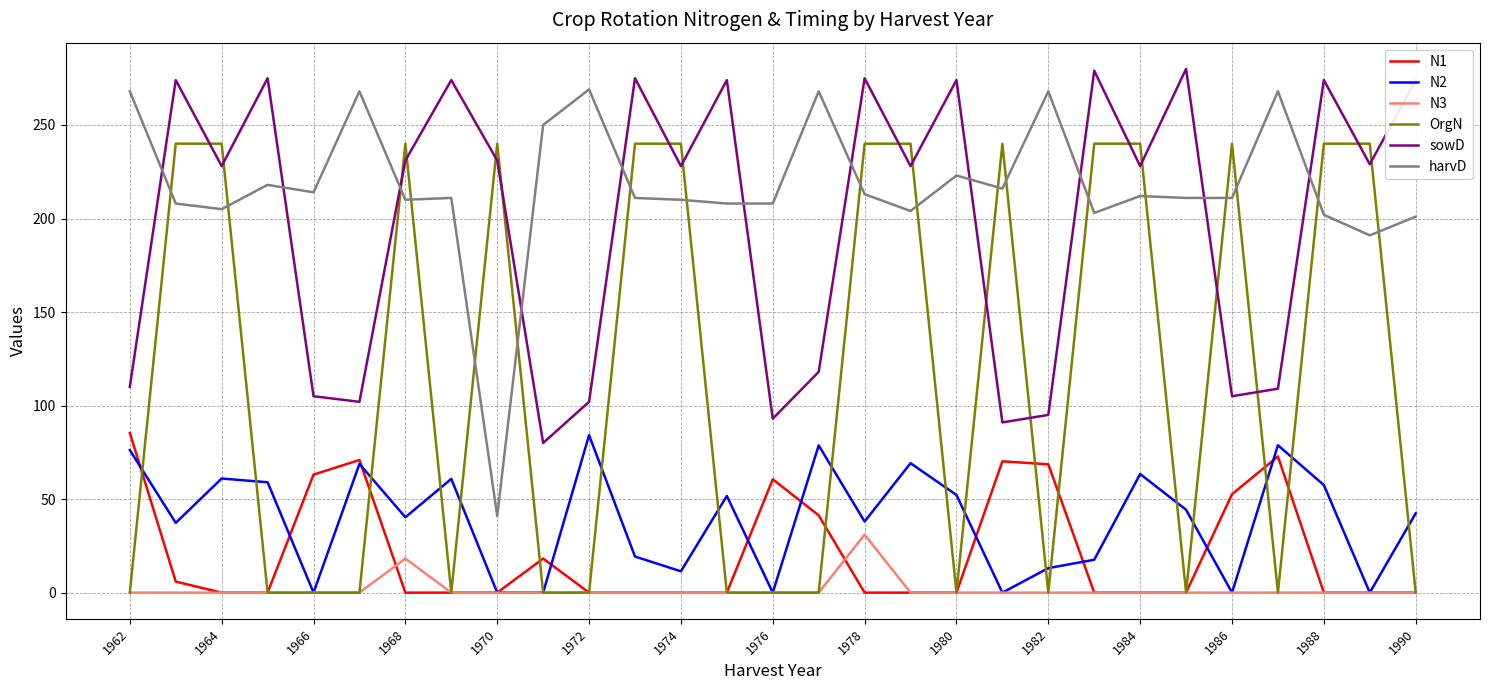

What are all the series names shown in the legend?

N1, N2, N3, OrgN, sowD, harvD